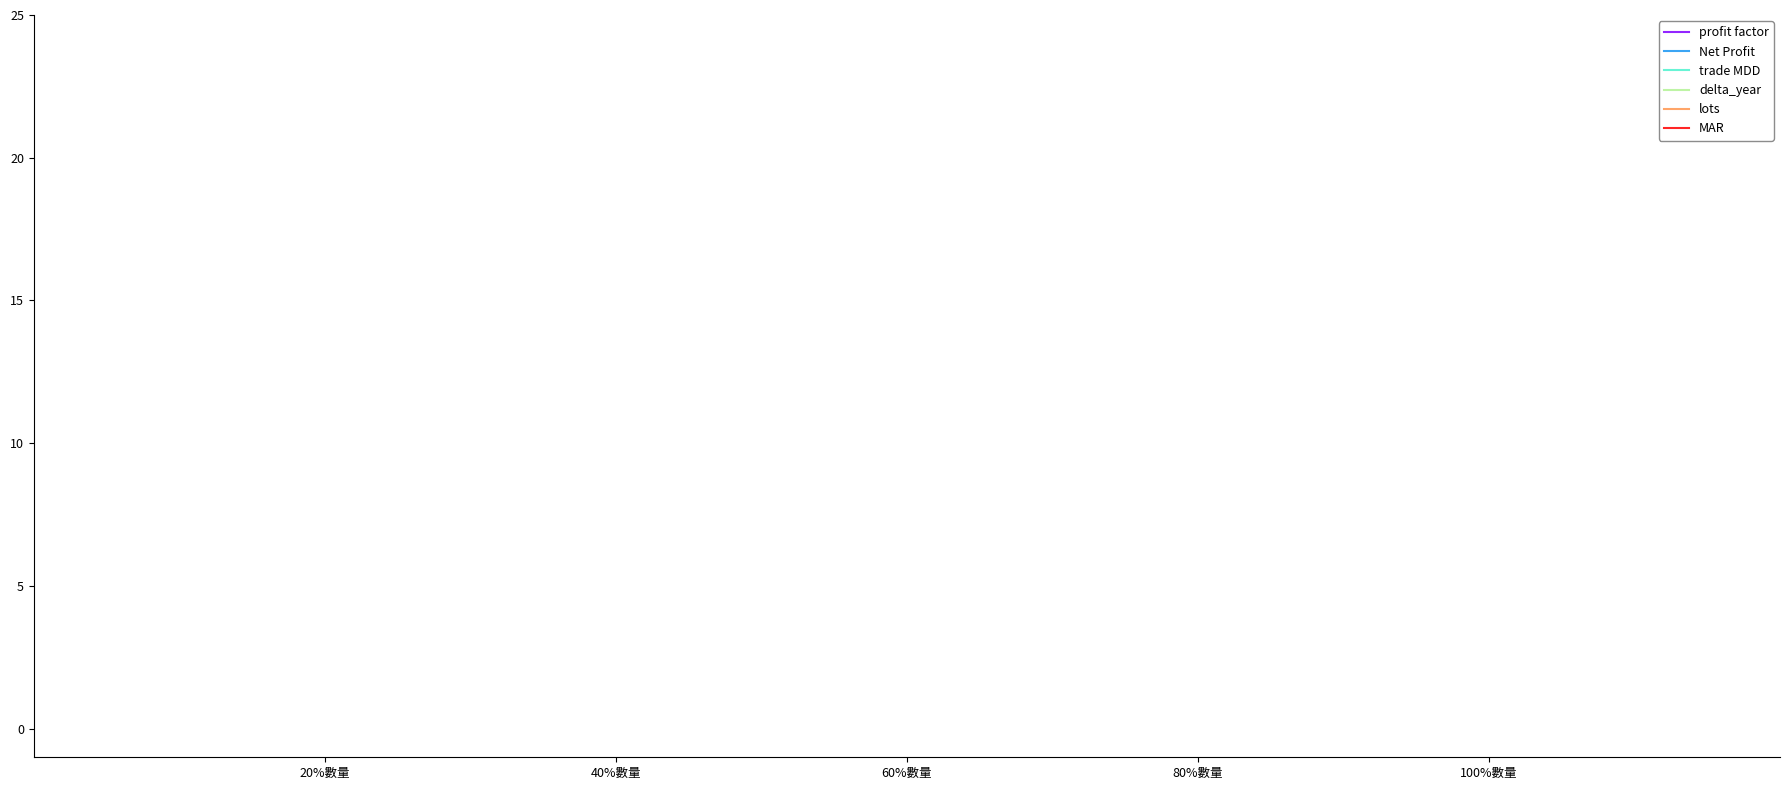

Is this an area chart (filled region under the line)?

No